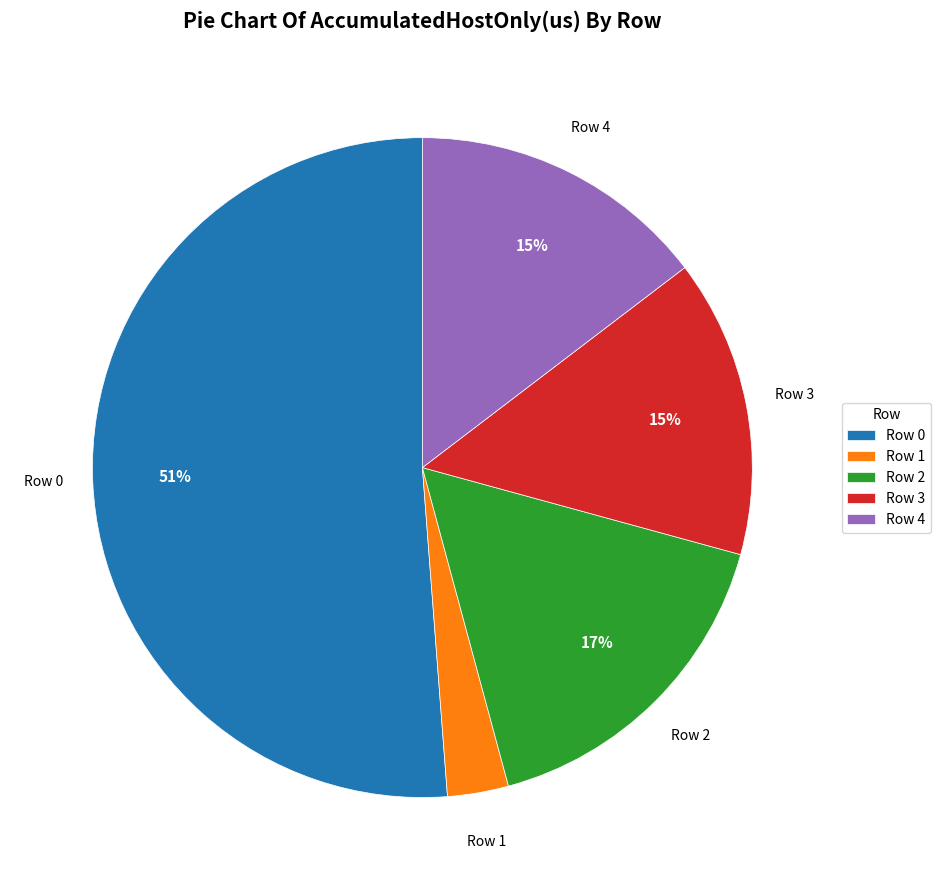

To the nearest percent, what is the average slice percentage?

20%